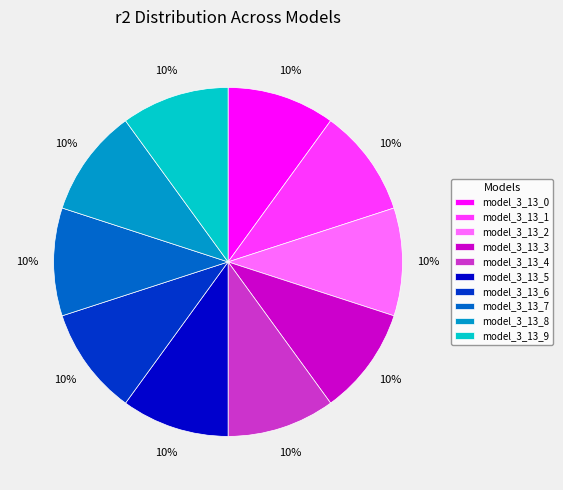

Combined, do model_3_13_3 and model_3_13_5 account for over 50%?

No